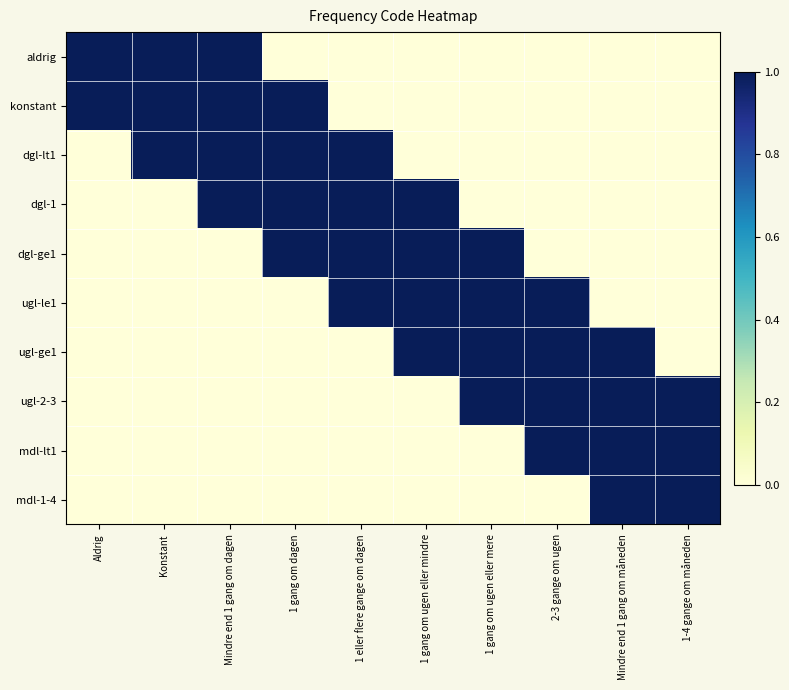

What is the total value across all series at 1 gang om dagen?

4